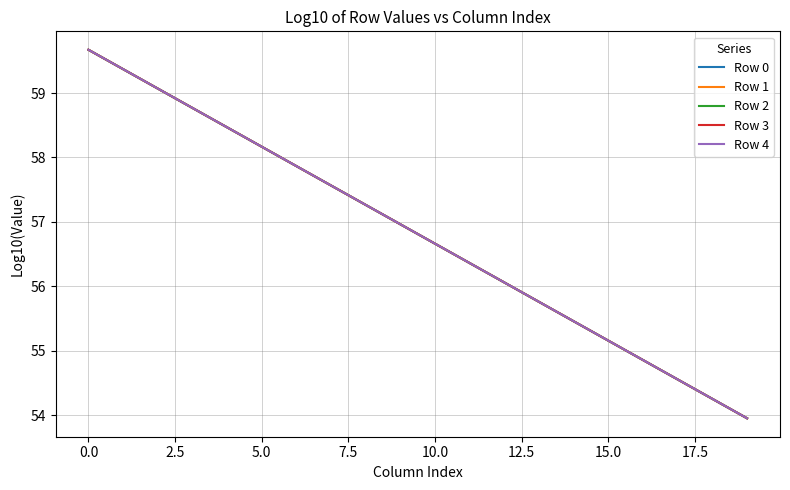

What is the smallest value displayed?

54.0